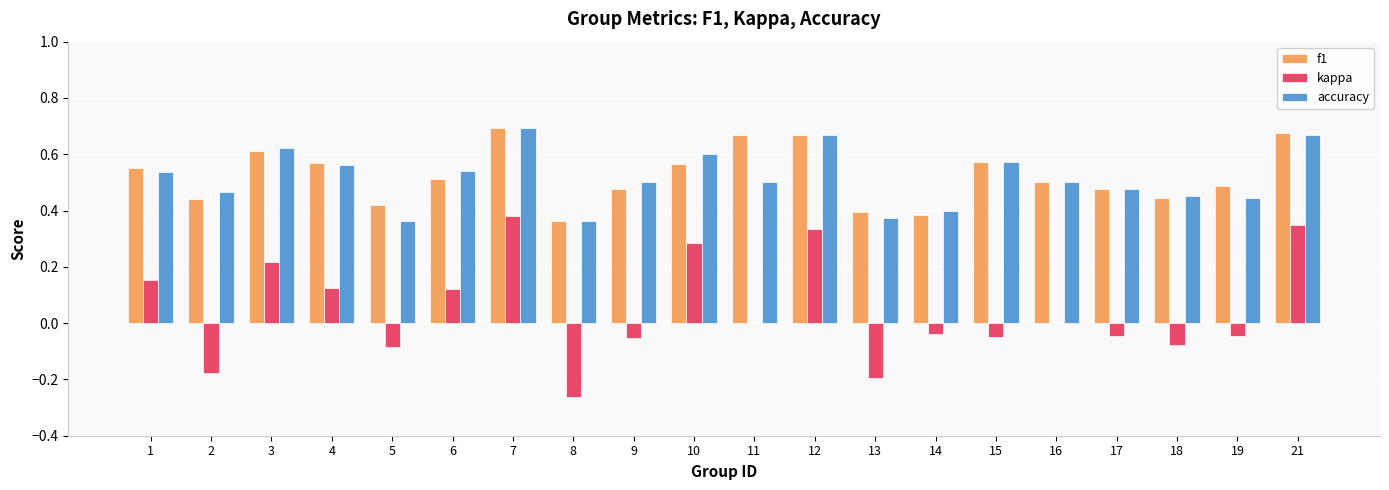

What are all the series names shown in the legend?

f1, kappa, accuracy